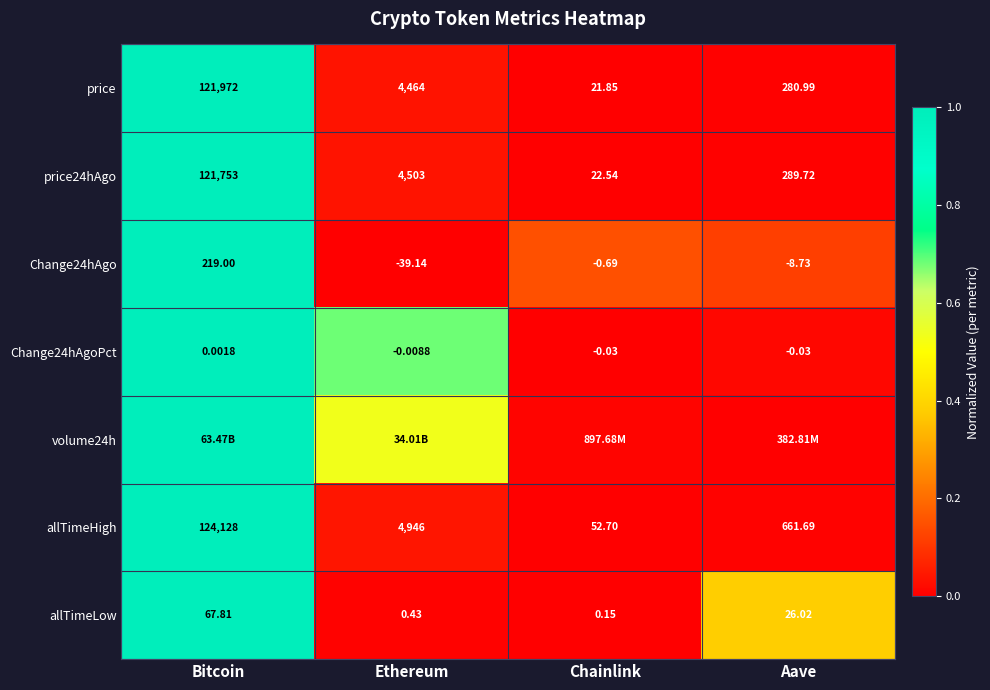

Rank the categories by price24hAgo value from lowest to highest.

Chainlink, Aave, Ethereum, Bitcoin